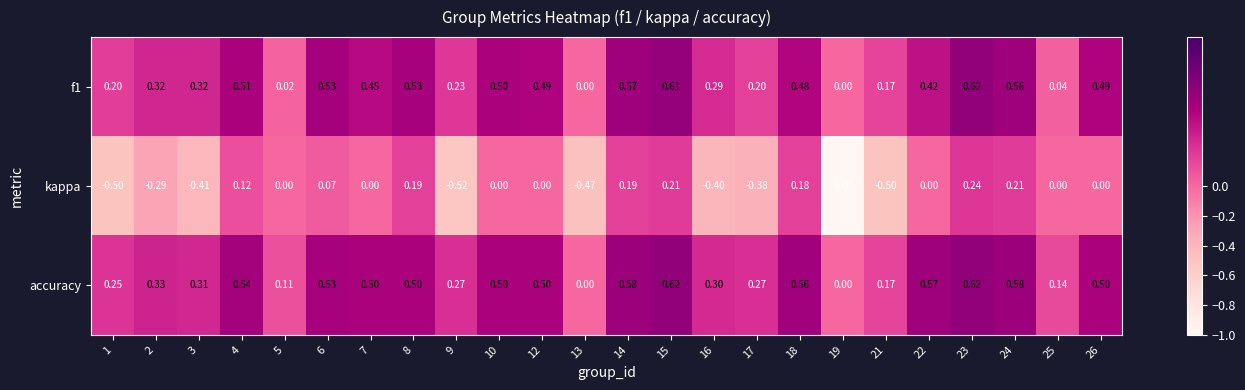

Which series has the largest total across all categories?

accuracy